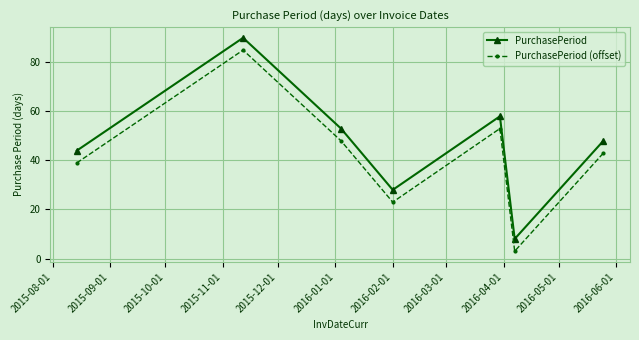

What is the difference between the second highest and minimum values in the PurchasePeriod series?

50